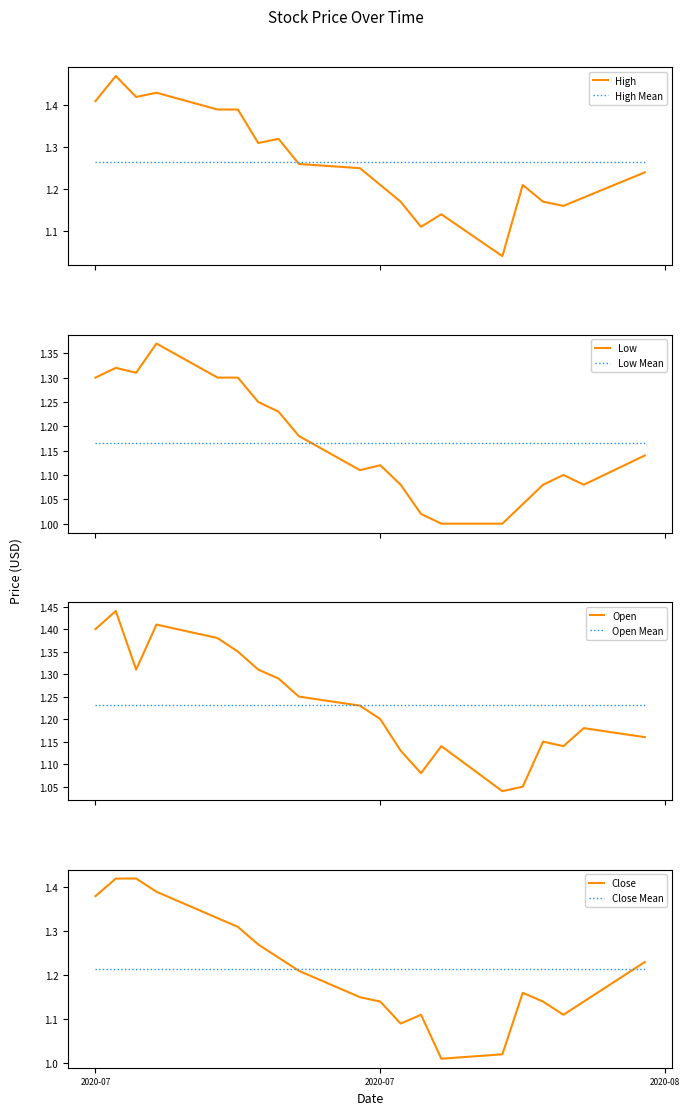

List the series in order of their peak value, highest first.

High, Open, Close, Low